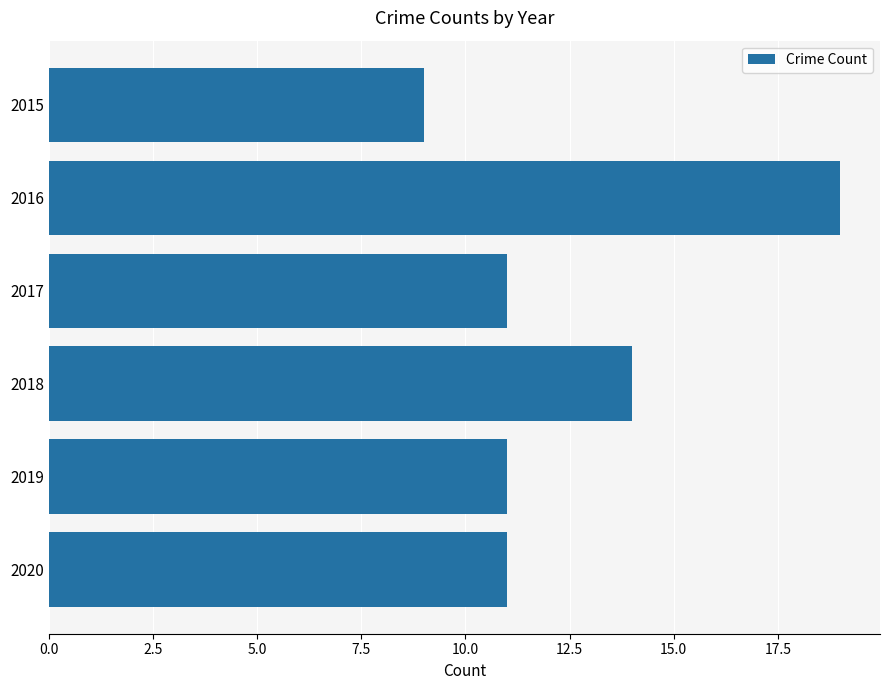

Does the chart contain stacked bars?

No